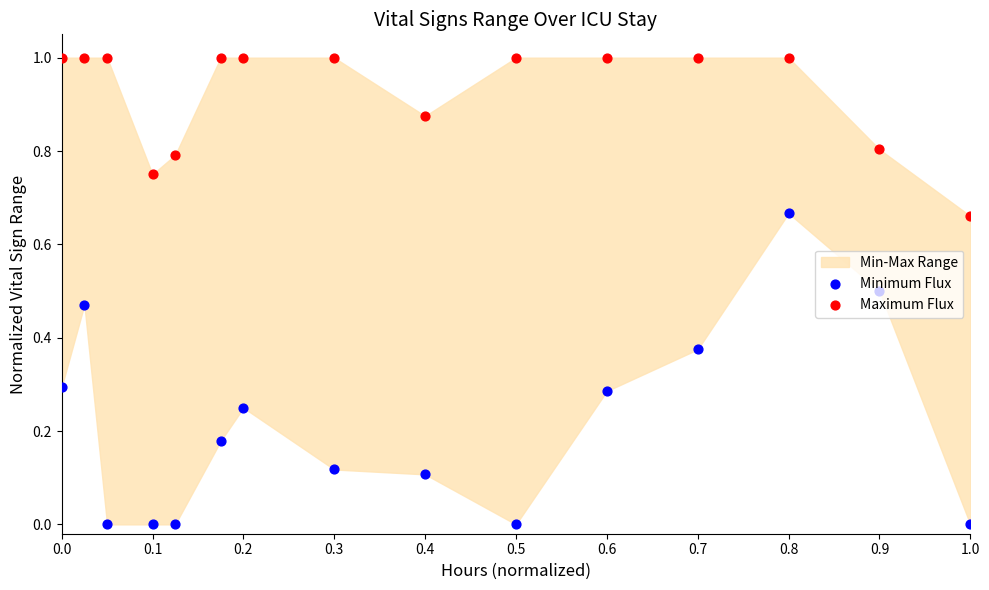

Which series has the largest Y range (max minus min)?

Minimum Flux